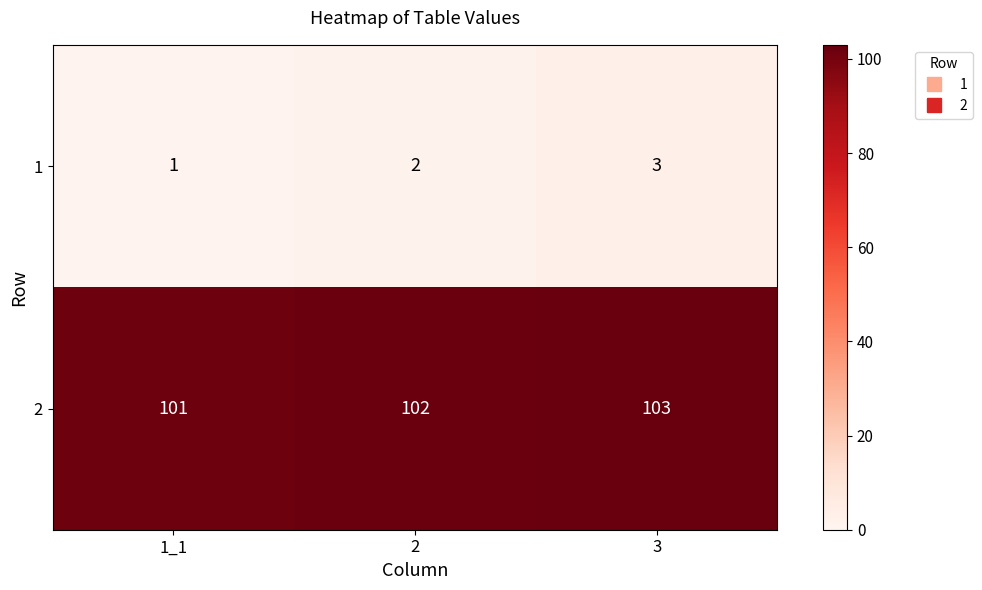

Rank the series at 2 from highest to lowest value.

2, 1